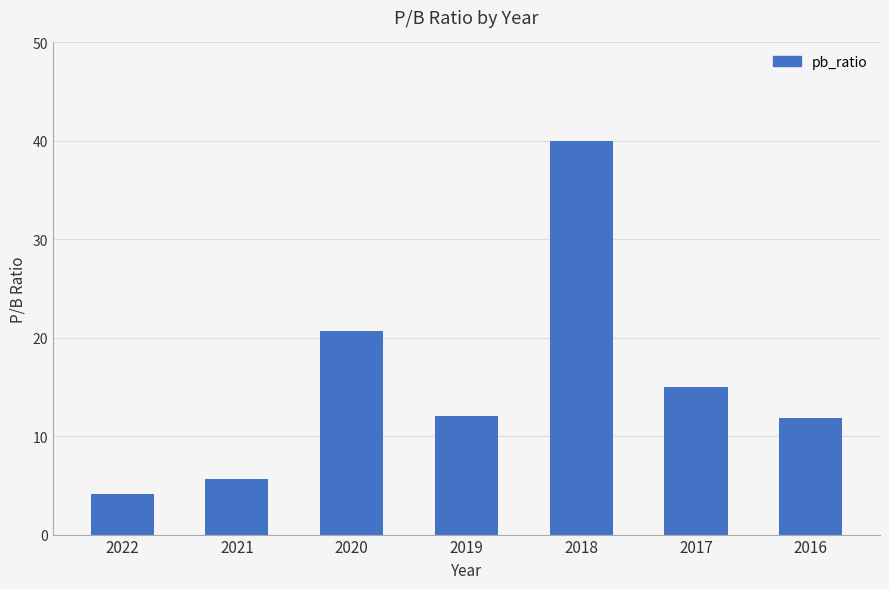

Which label corresponds to the smallest value in the chart?

2022